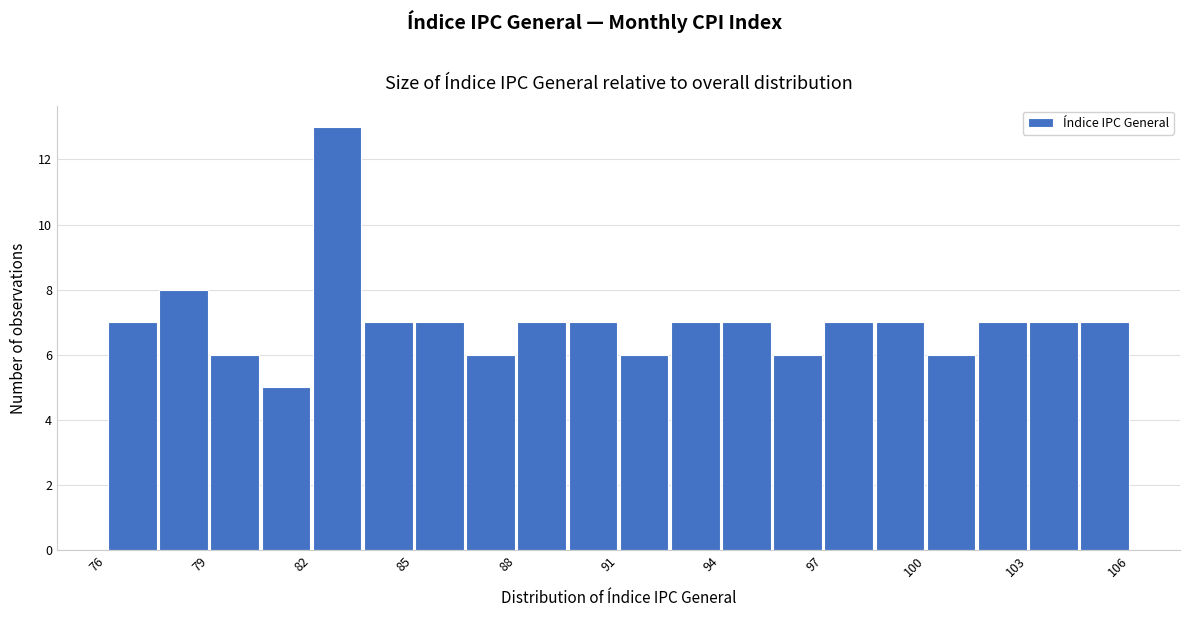

Around what value on the x-axis is the tallest bar? Give the approximate position of its centre, as read against the axis.

82.5